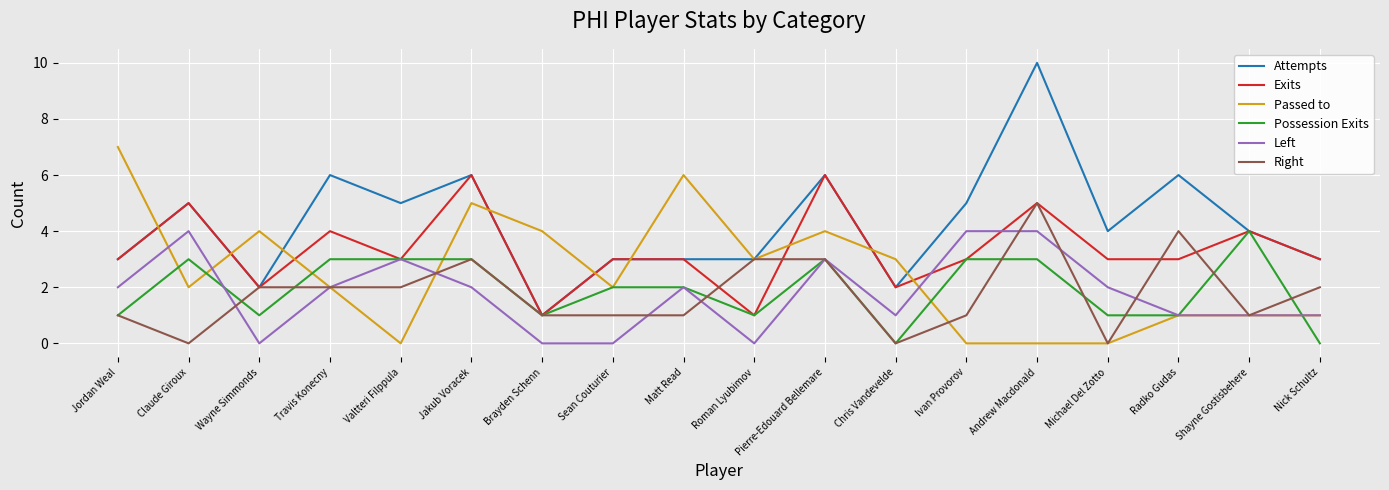

What are all the series names shown in the legend?

Attempts, Exits, Passed to, Possession Exits, Left, Right